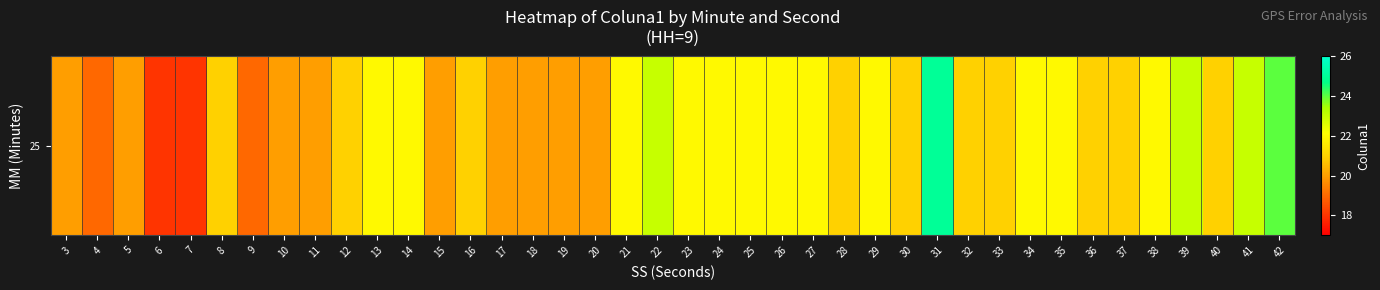

Is it true that the value at 17 is 32?

False